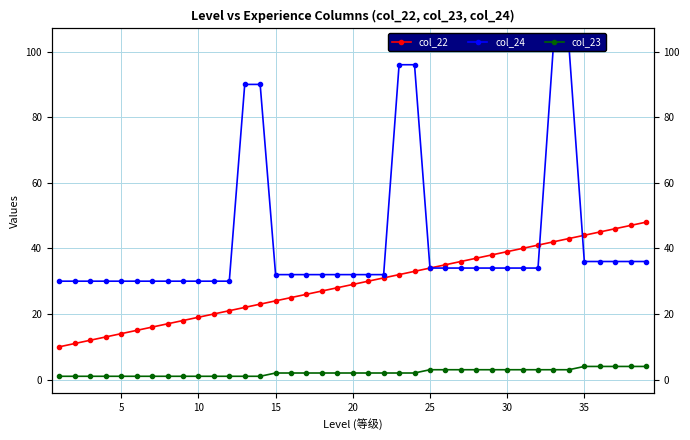

What is the lowest value of the col_23 series?

1